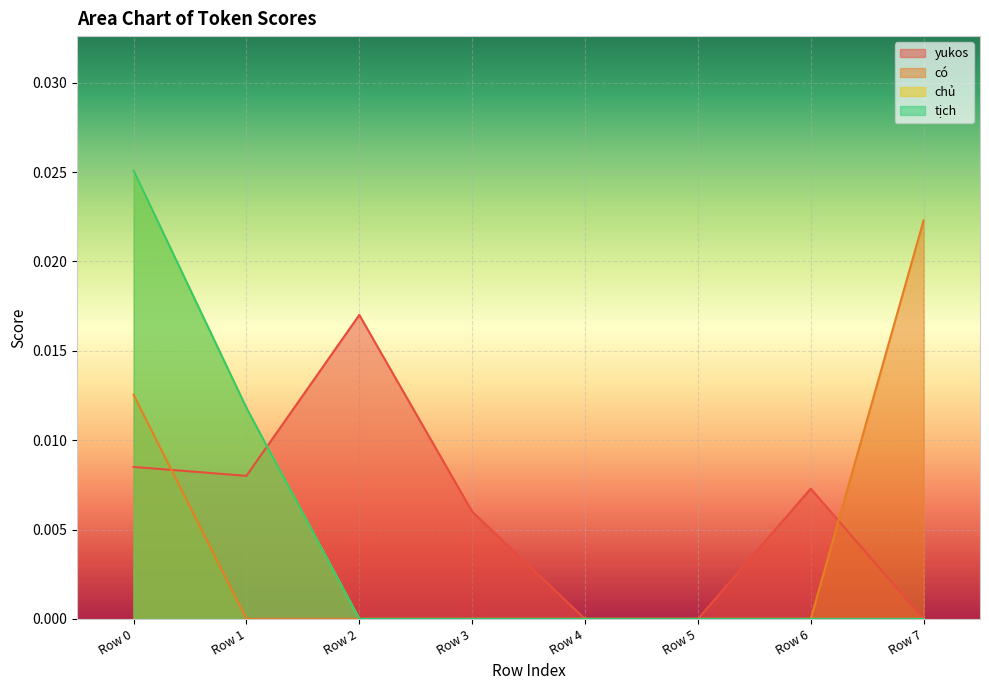

Does the chart display data point markers on the line(s)?

No